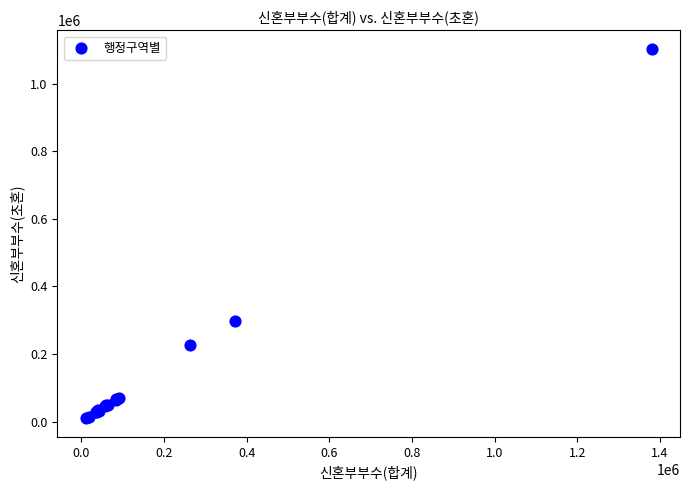

What Y value in the scatter plot is closest to 556374?

297749